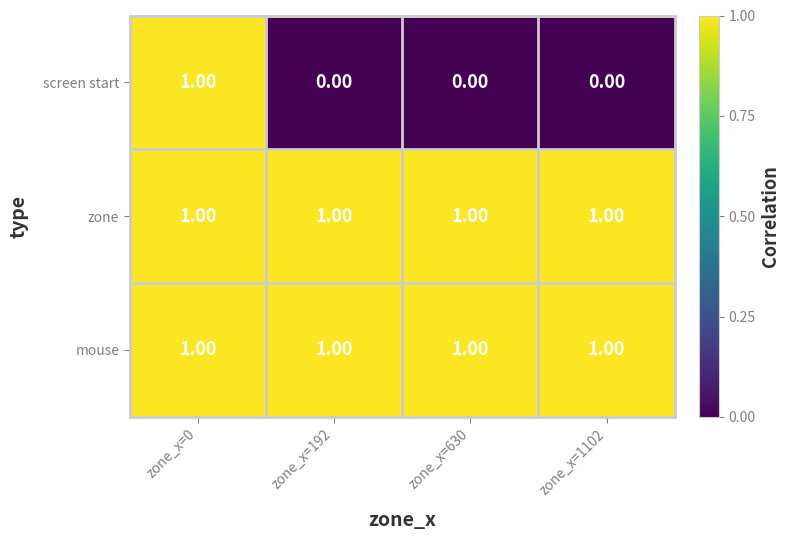

Is the value of zone at zone_x=1102 greater than the value of screen start at zone_x=1102?

Yes